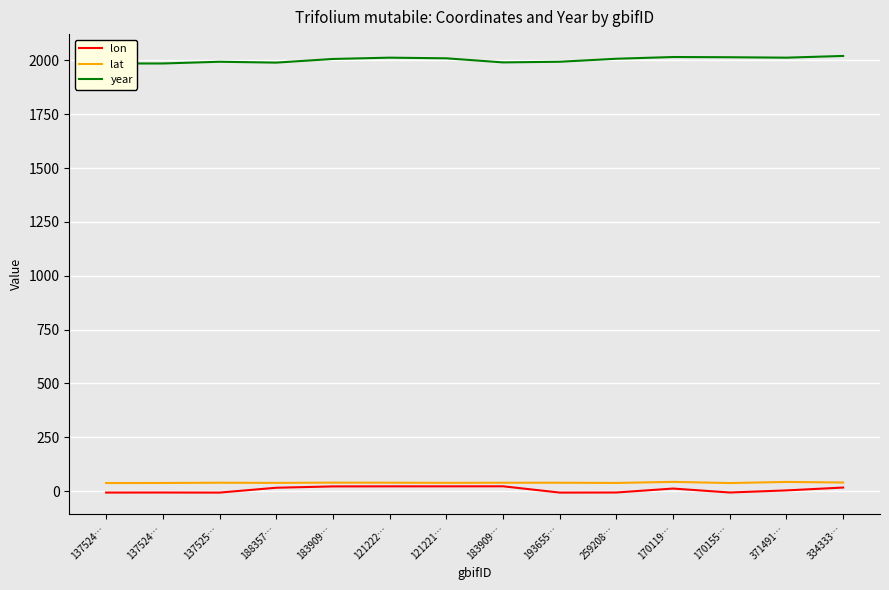

What is the difference between the maximum and minimum values in the lat series?

5.4